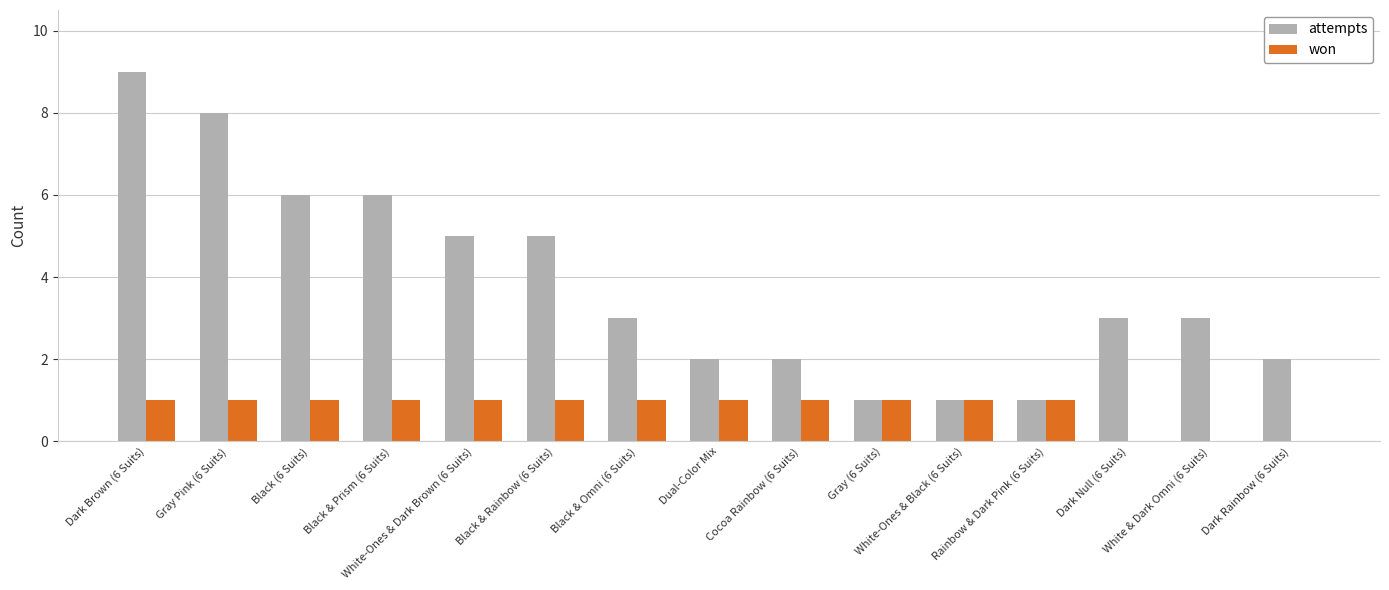

What is the greatest value displayed?

9